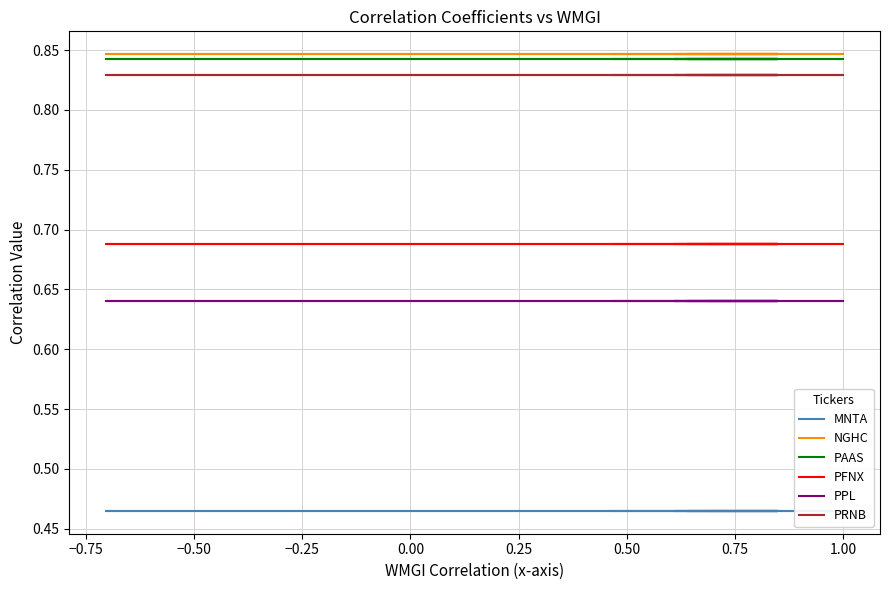

What are all the series names shown in the legend?

MNTA, NGHC, PAAS, PFNX, PPL, PRNB